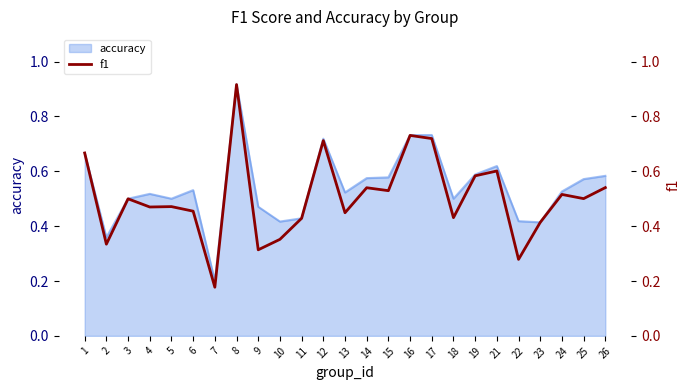

True or false: the data shows 0.7 at 25.

False